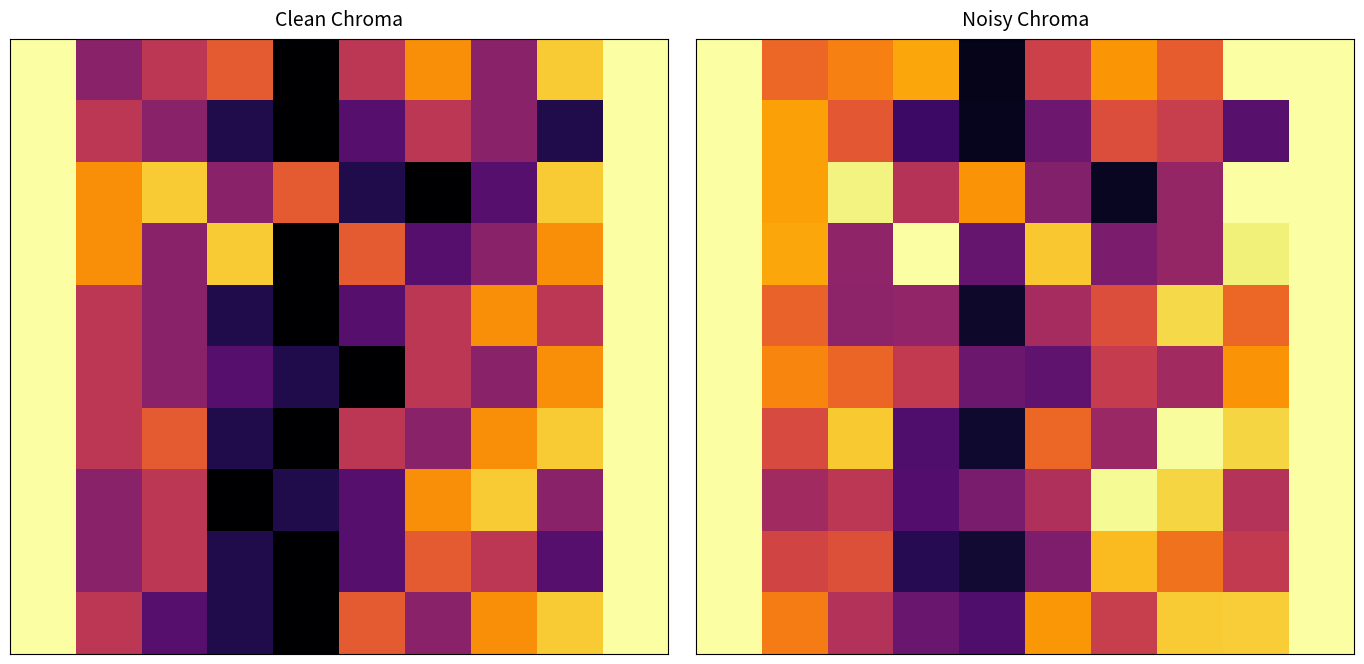

What is the total value across all series at 2?

6.2